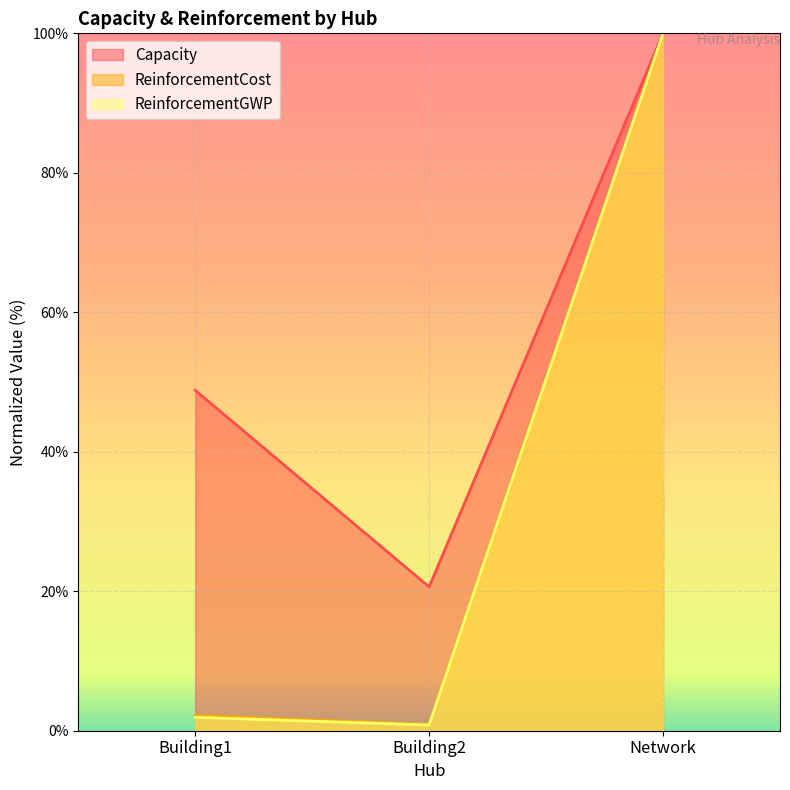

What is the difference between the highest and lowest values at Building1?

46.9